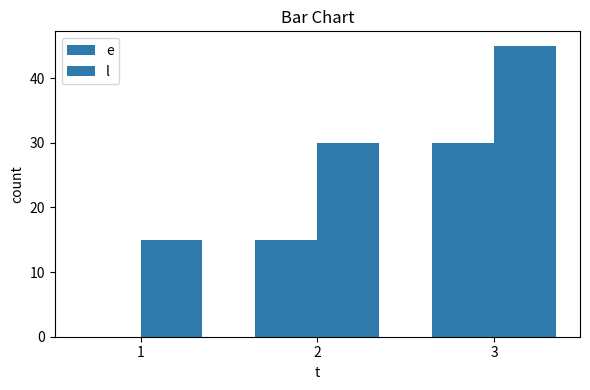

What value does the e series have at 3, to the nearest 5?

30